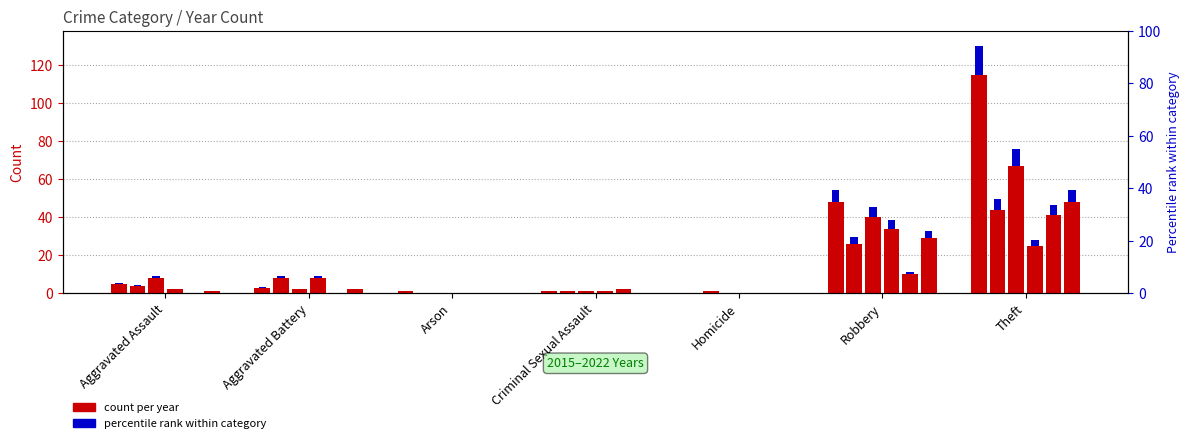

Which has a higher value, Aggravated Battery or Criminal Sexual Assault?

Aggravated Battery